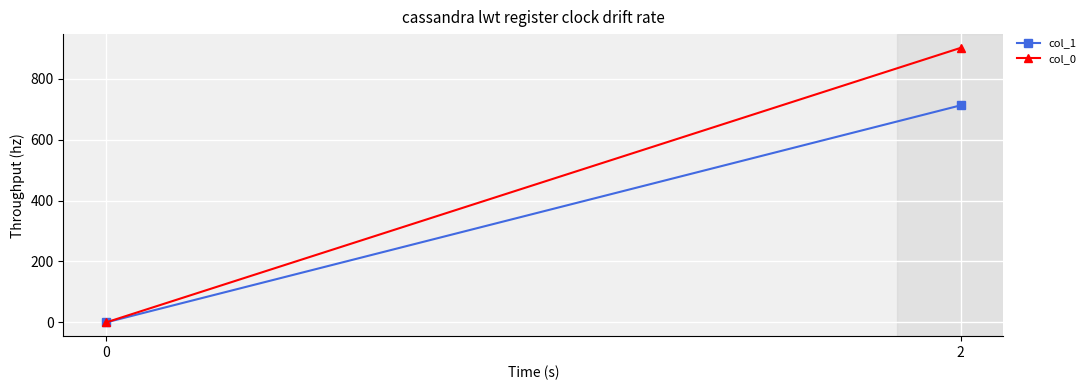

At how many categories does at least one series exceed 420?

1